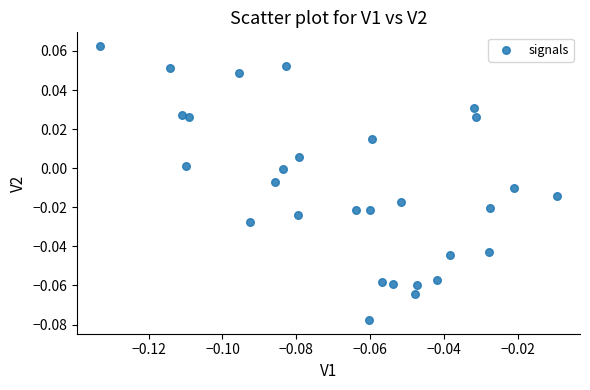

How many points are shown in the scatter plot?

29